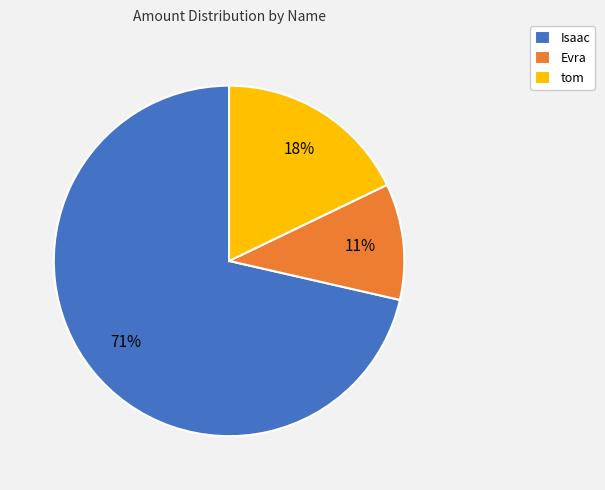

Combined, do tom and Evra account for over 50%?

No